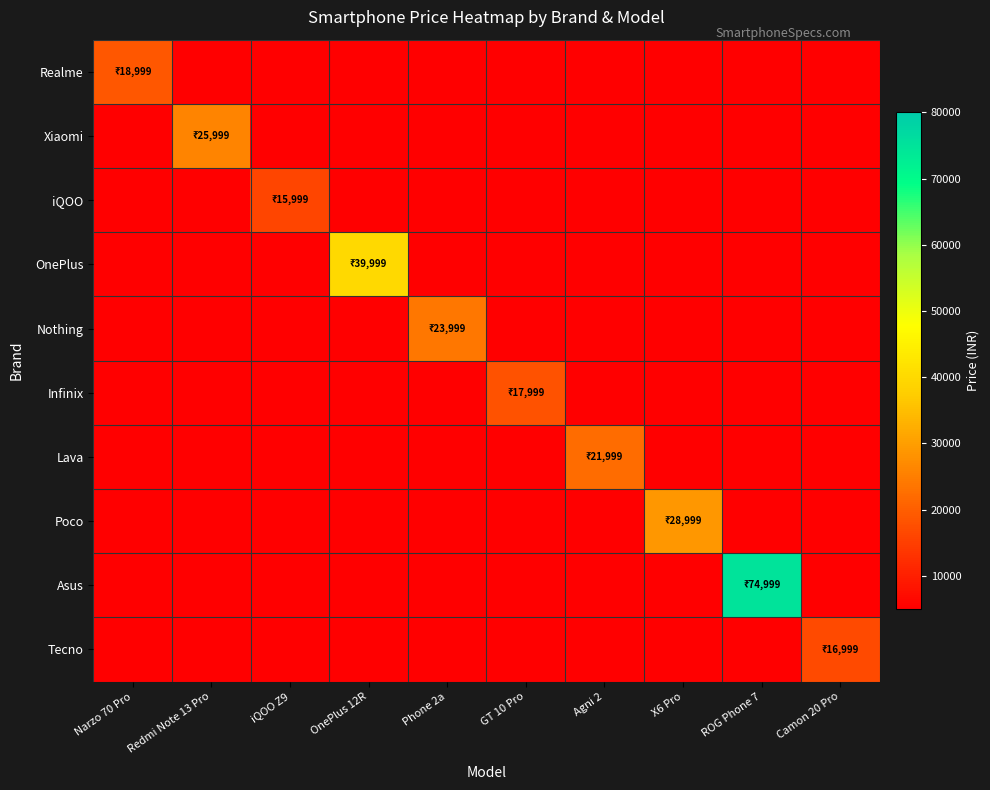

At which label does Xiaomi reach its peak?

Redmi Note 13 Pro